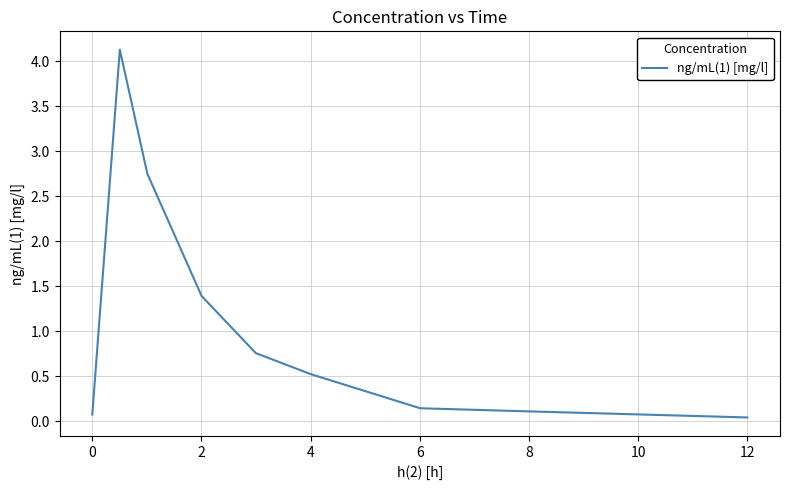

What is the difference between the maximum and minimum values?

4.1